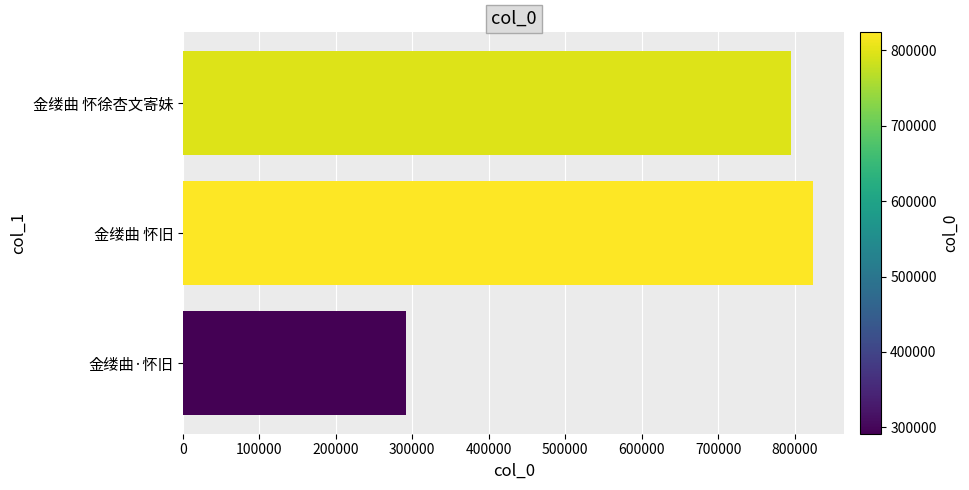

The chart shows a value of 1250032 at 金缕曲 怀徐杏文寄妹. True or false?

False